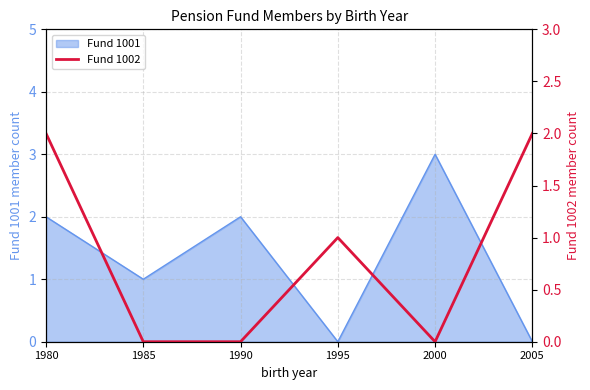

Which label corresponds to the smallest value in the chart?

1985